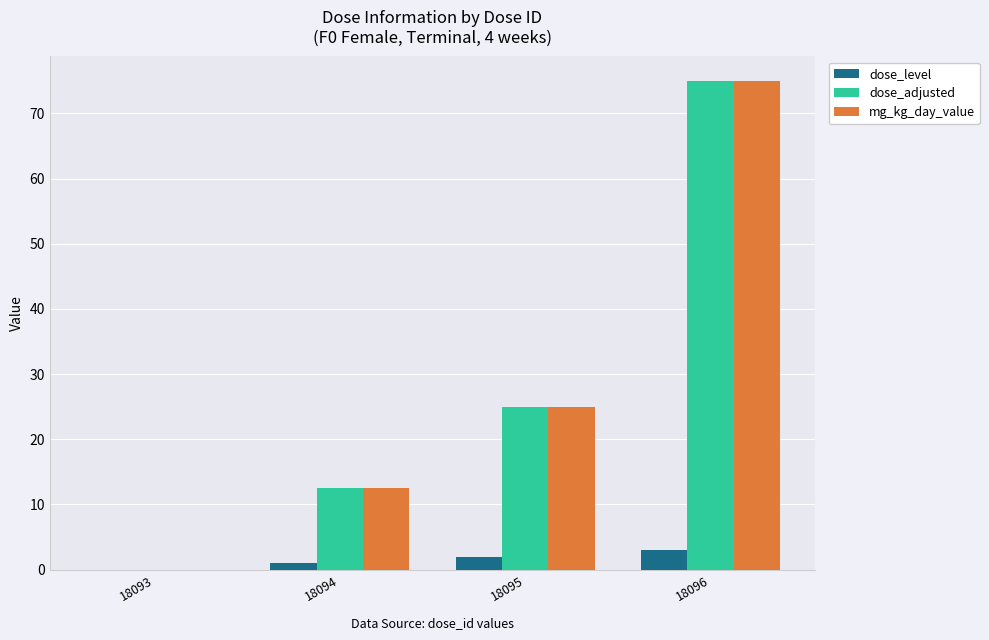

What is the sum of the dose_level values at 18096 and 18093?

3.0